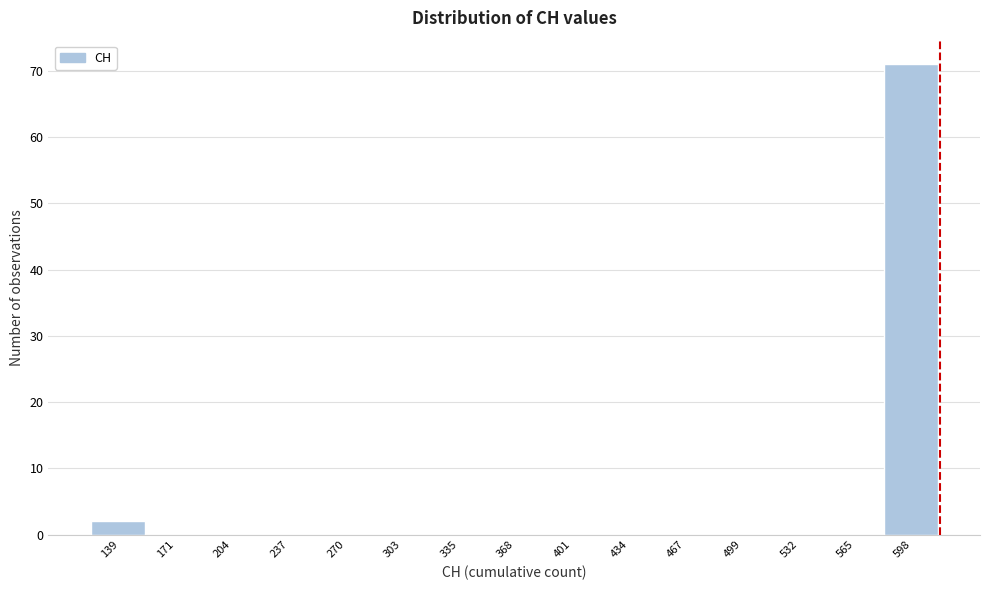

Reading right to left, what are all the values shown in this chart?

598=71	565=0	532=0	499=0	467=0	434=0	401=0	368=0	335=0	303=0	270=0	237=0	204=0	171=0	139=2